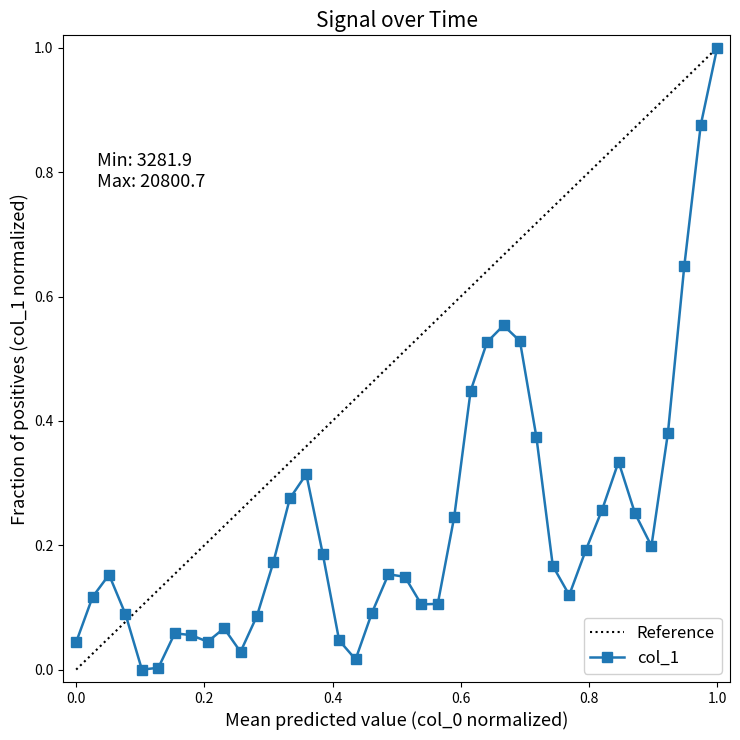

True or false: col_1 has more than 0 interior local peaks.

True